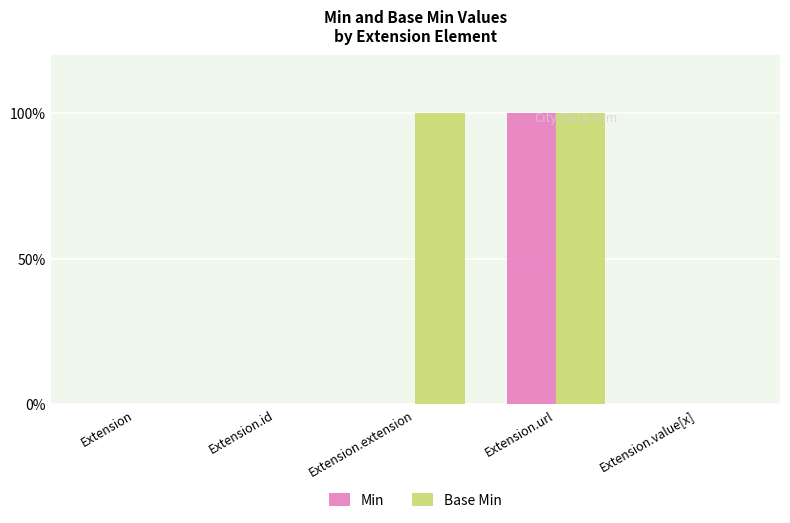

What are all the series names shown in the legend?

Min, Base Min